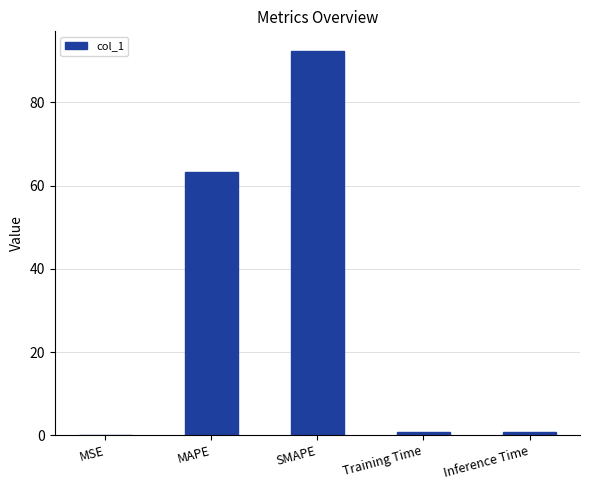

What is the change in value from Training Time to Inference Time?

+0.1